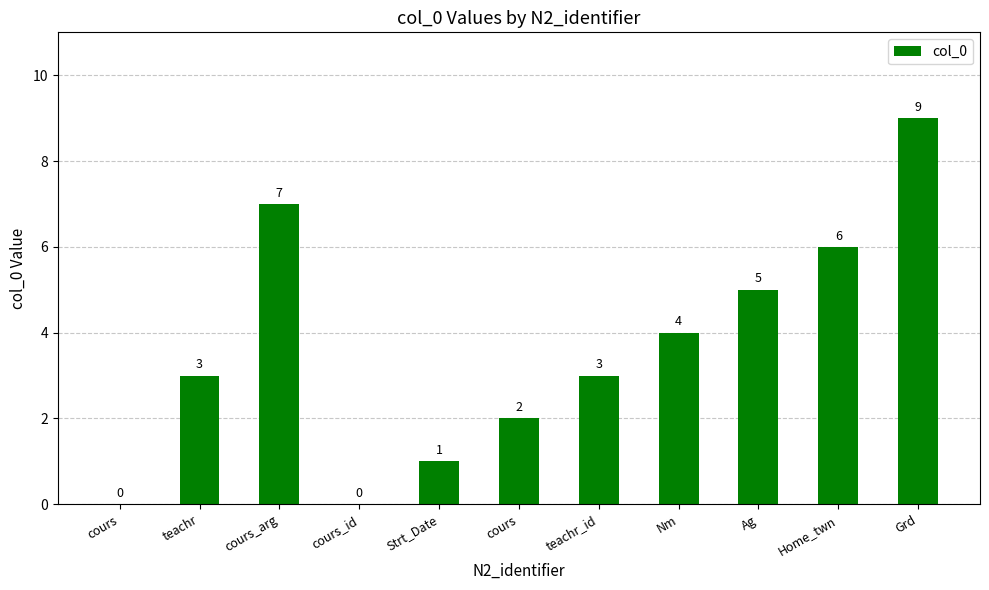

How many positive values are there?

9